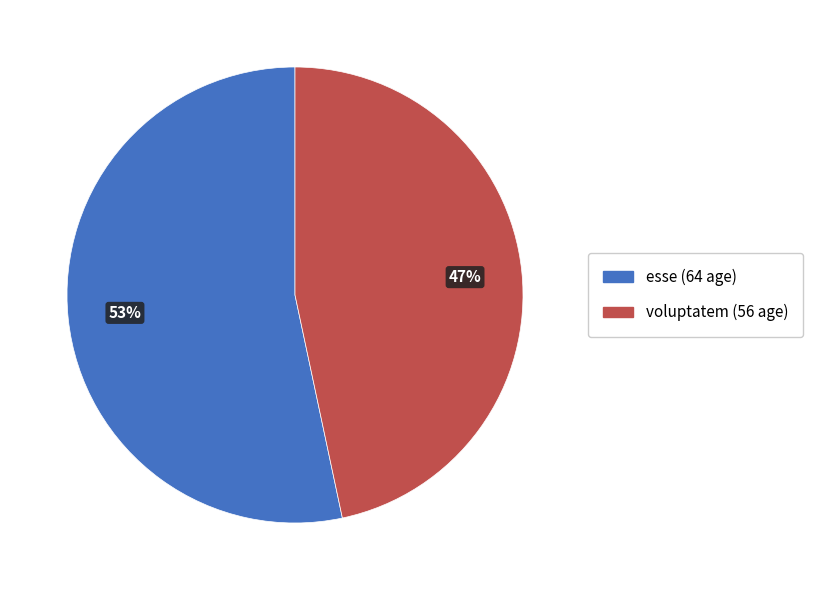

Which slice is the largest?

esse